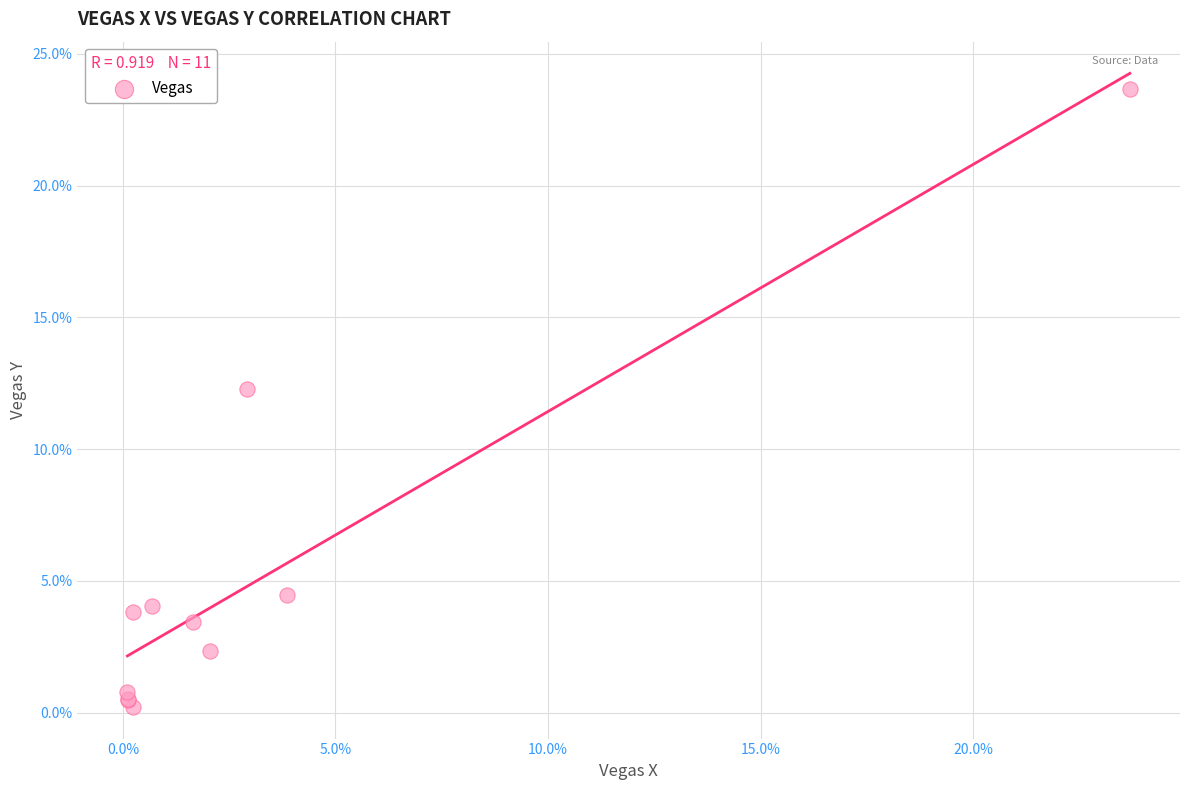

What Y value in the scatter plot is closest to 11?

12.3